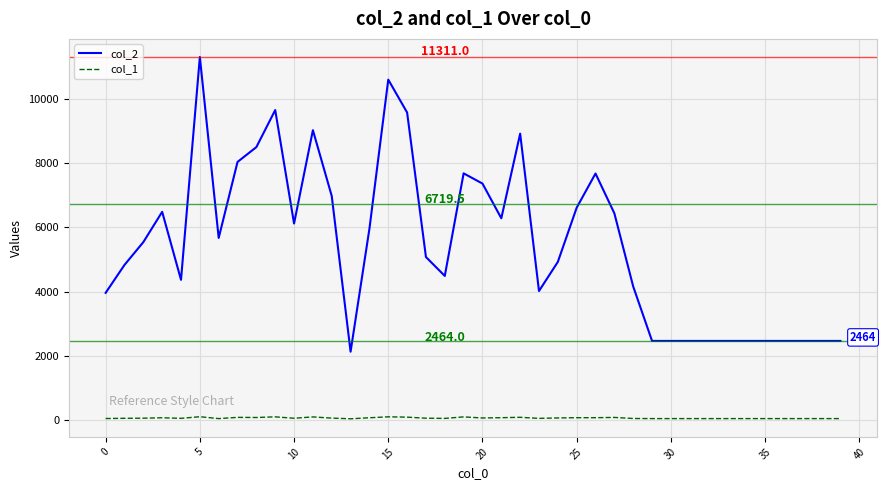

What is the difference between the maximum and second lowest values in the col_2 series?

8847